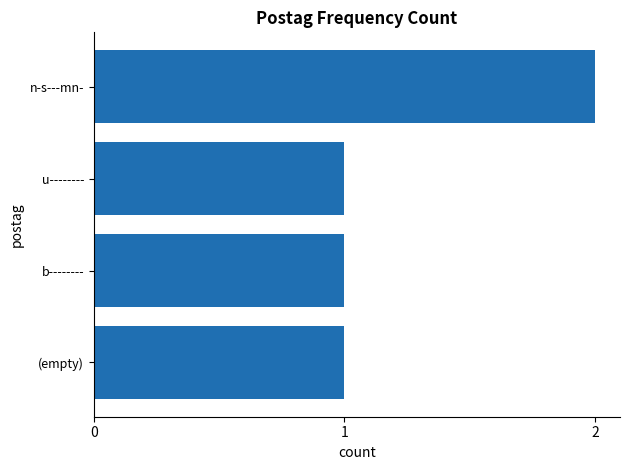

What is the smallest value displayed?

1